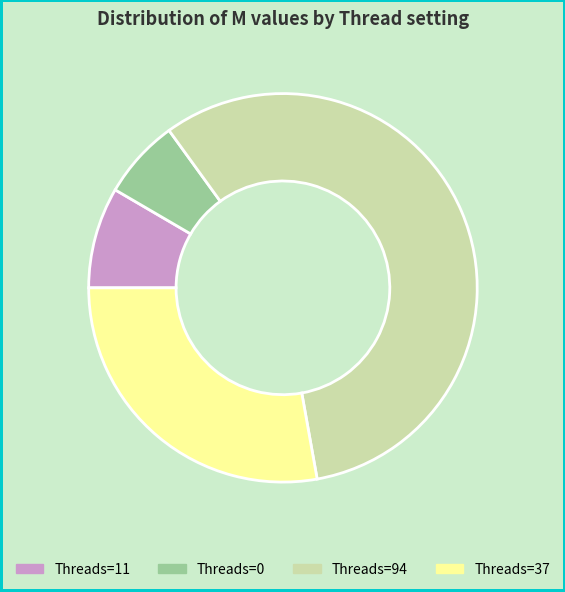

Rank the categories by value from highest to lowest.

Threads=94, Threads=37, Threads=11, Threads=0